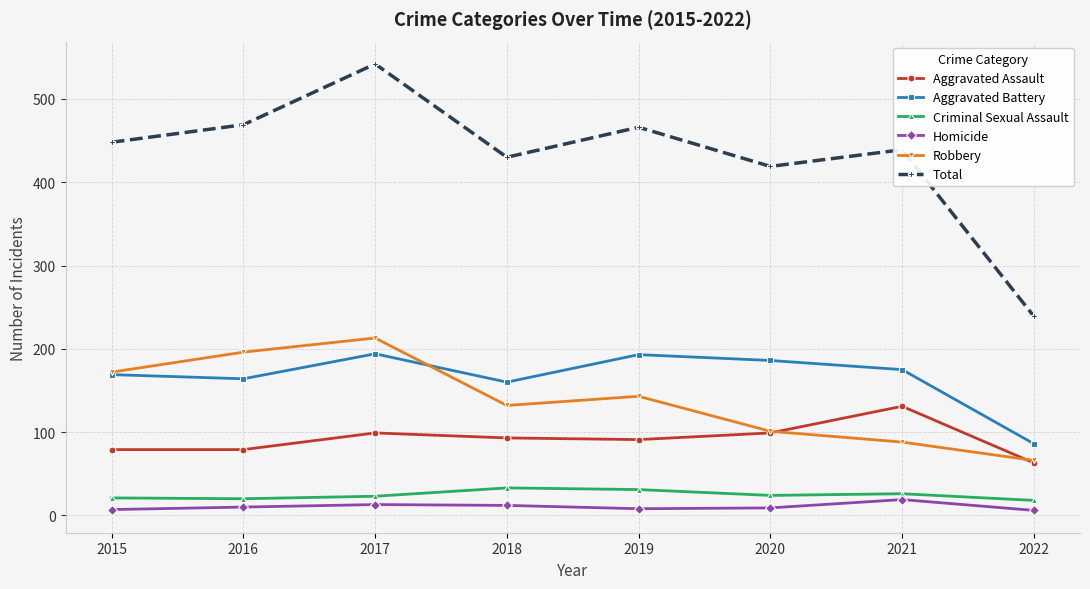

True or false: Homicide and Robbery cross at least once.

False